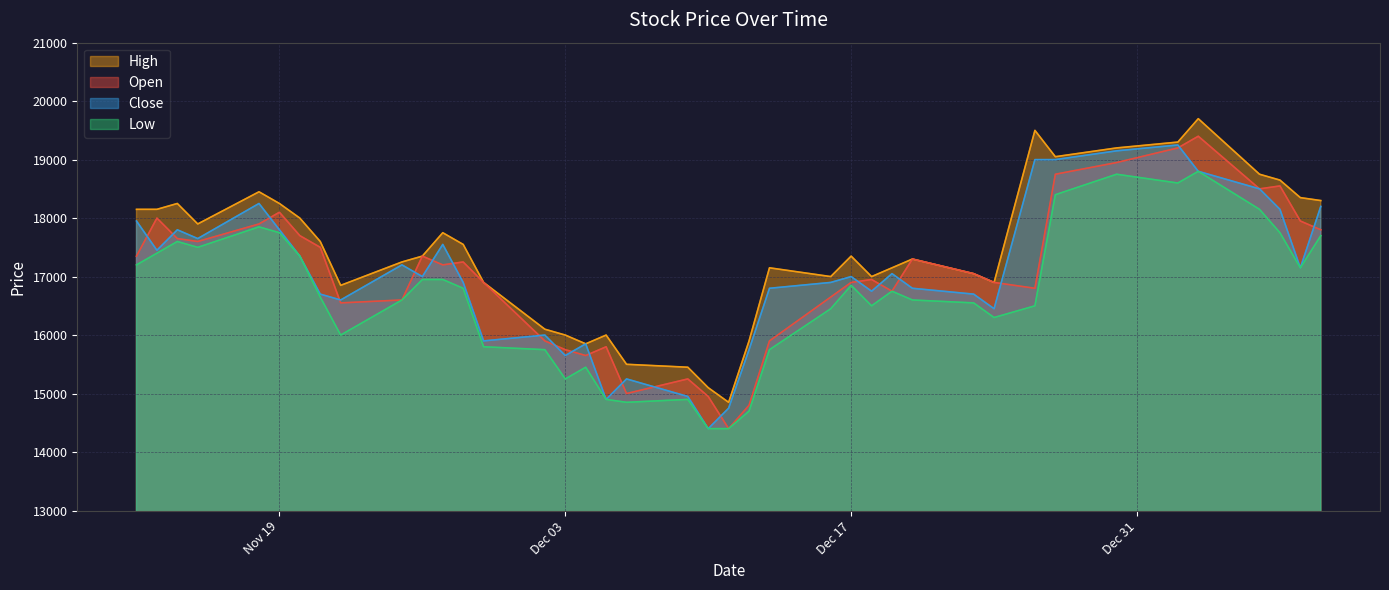

What is the difference between the Close values at 2019-12-09 and 2019-12-06?

300